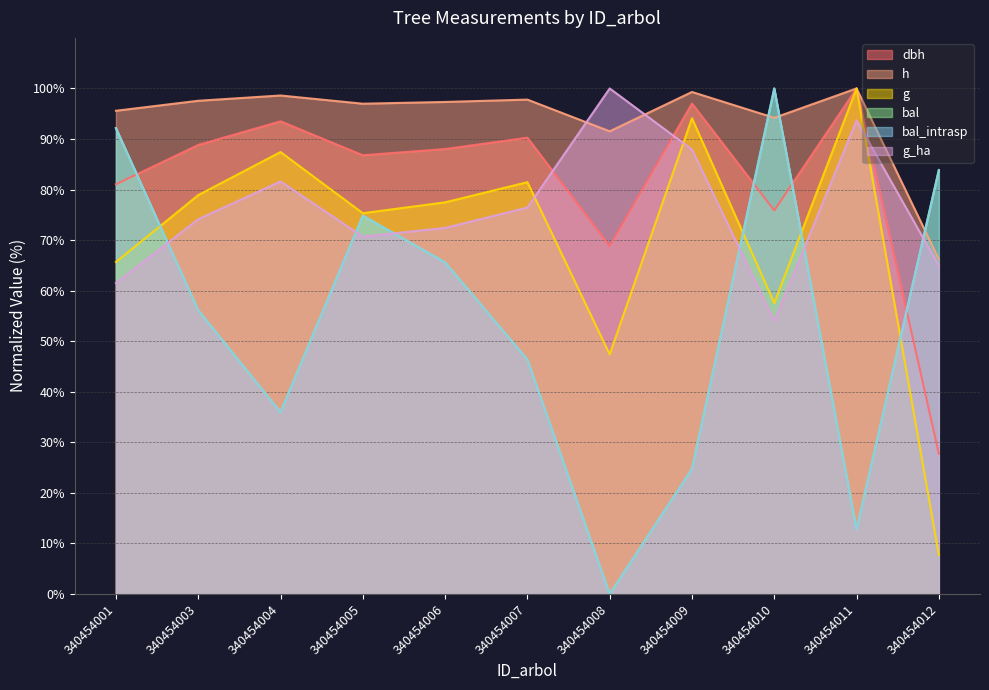

How many values in the h series are below 97?

5